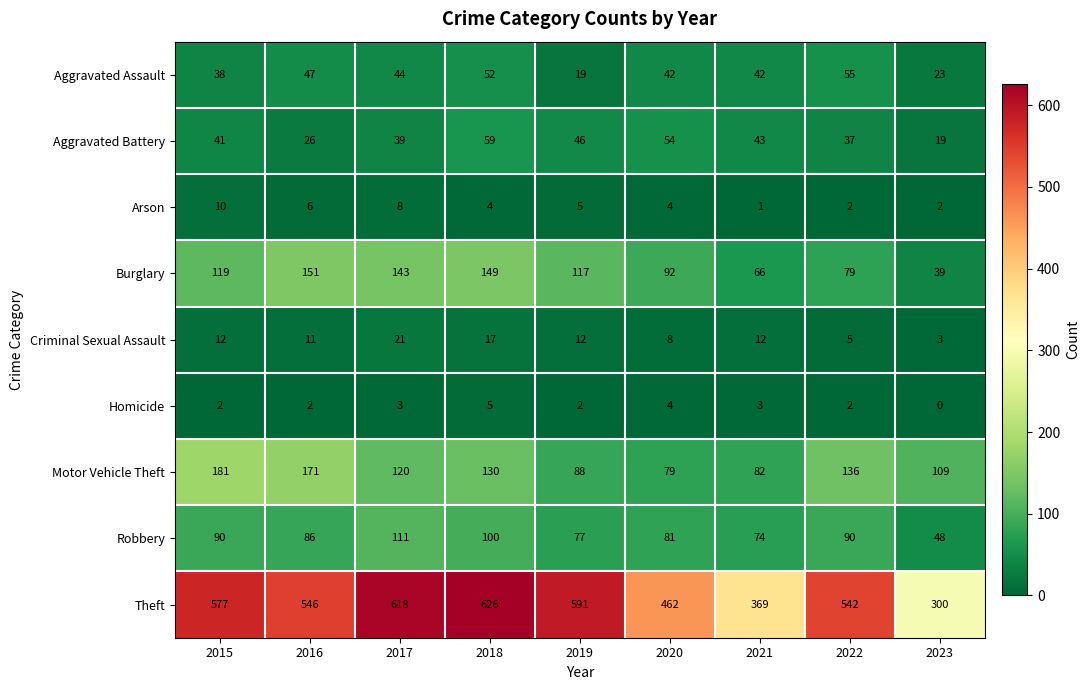

At how many categories does at least one series exceed 438?

7